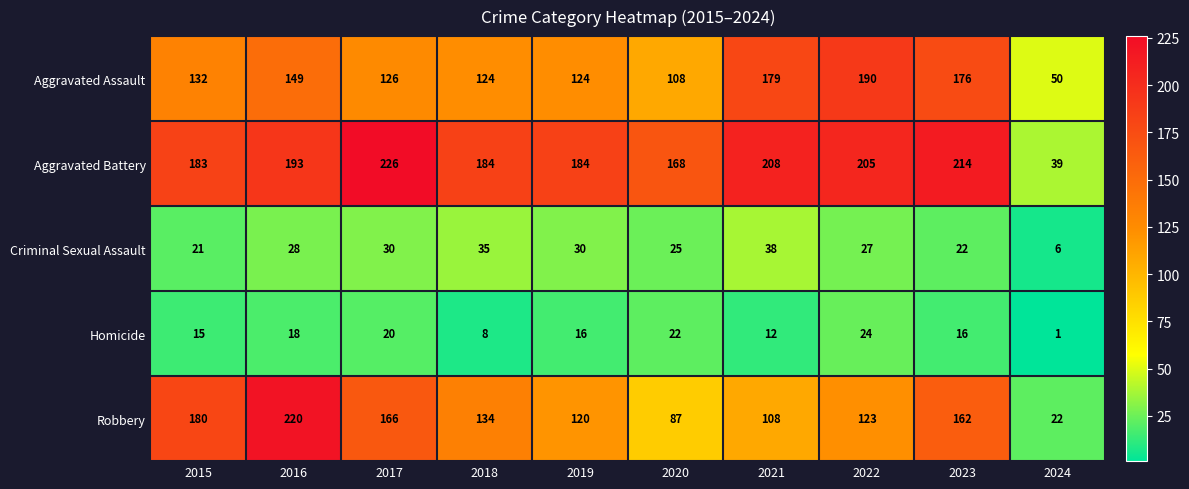

At how many categories does at least one series exceed 14?

10